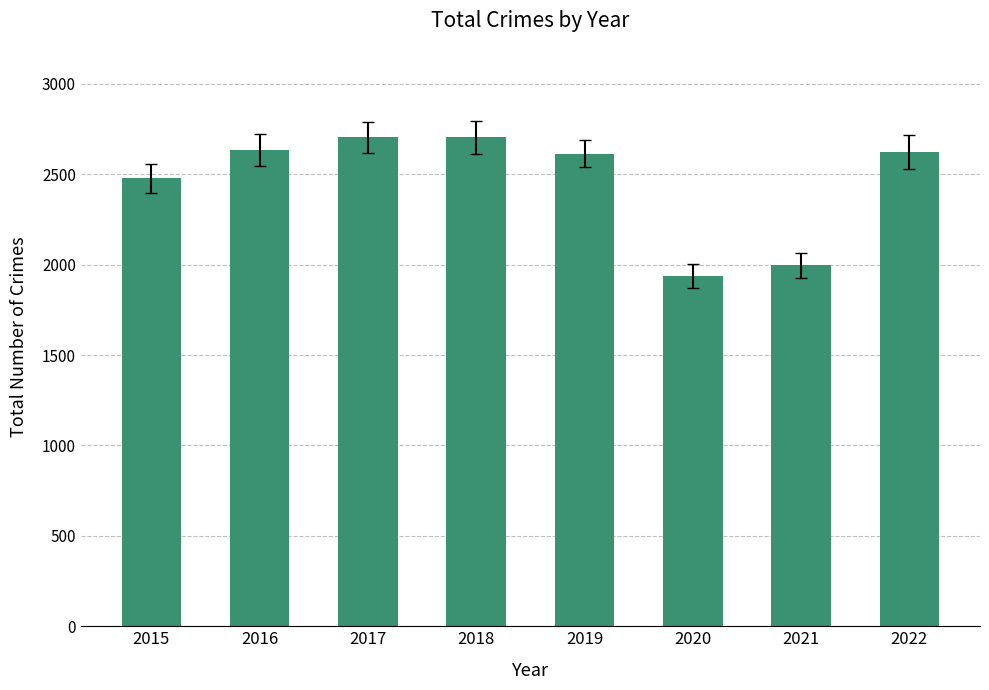

Read the value at 2016, to the nearest 100.

2600